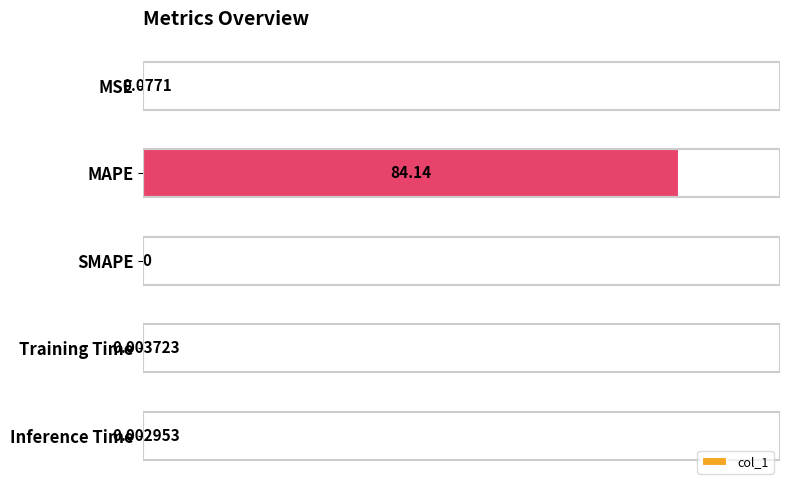

Between Inference Time and SMAPE, which is larger?

Inference Time